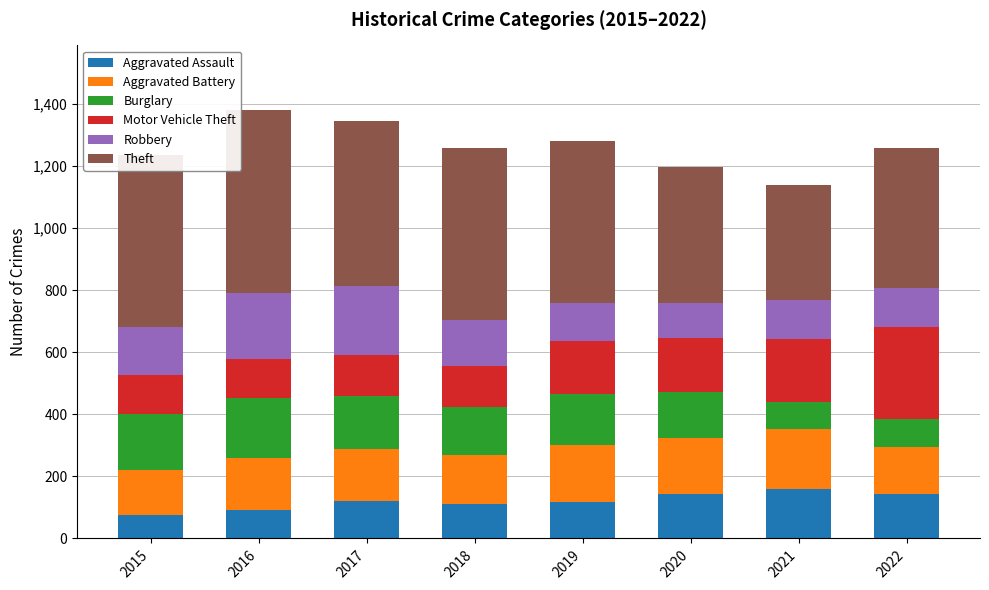

True or false: Aggravated Assault has a value of 194 at 2019.

False